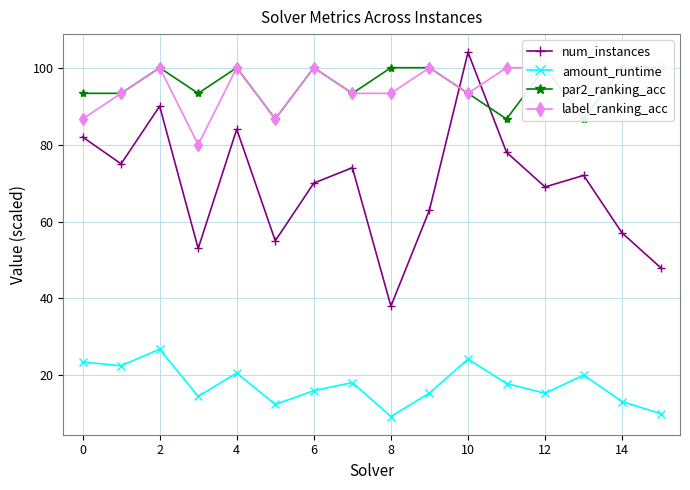

True or false: amount_runtime has more than 0 interior local peaks.

True